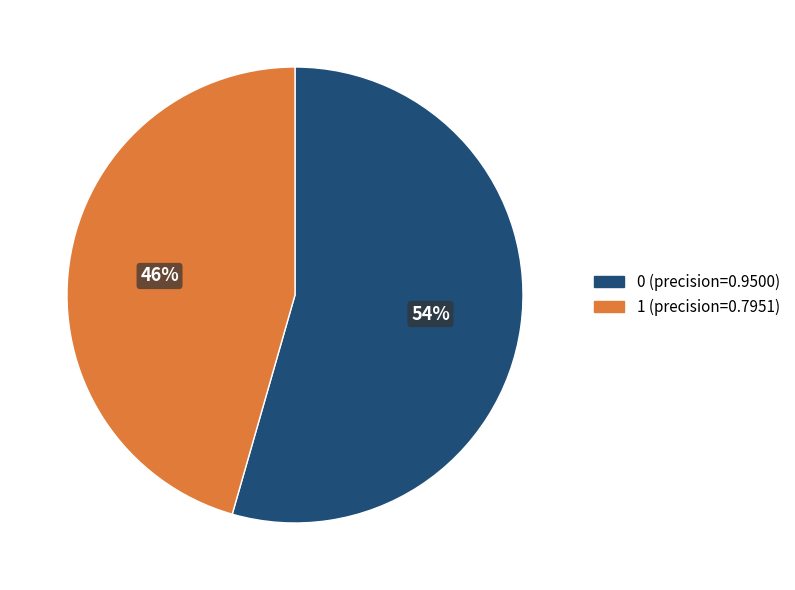

How many slices are in this pie chart?

2